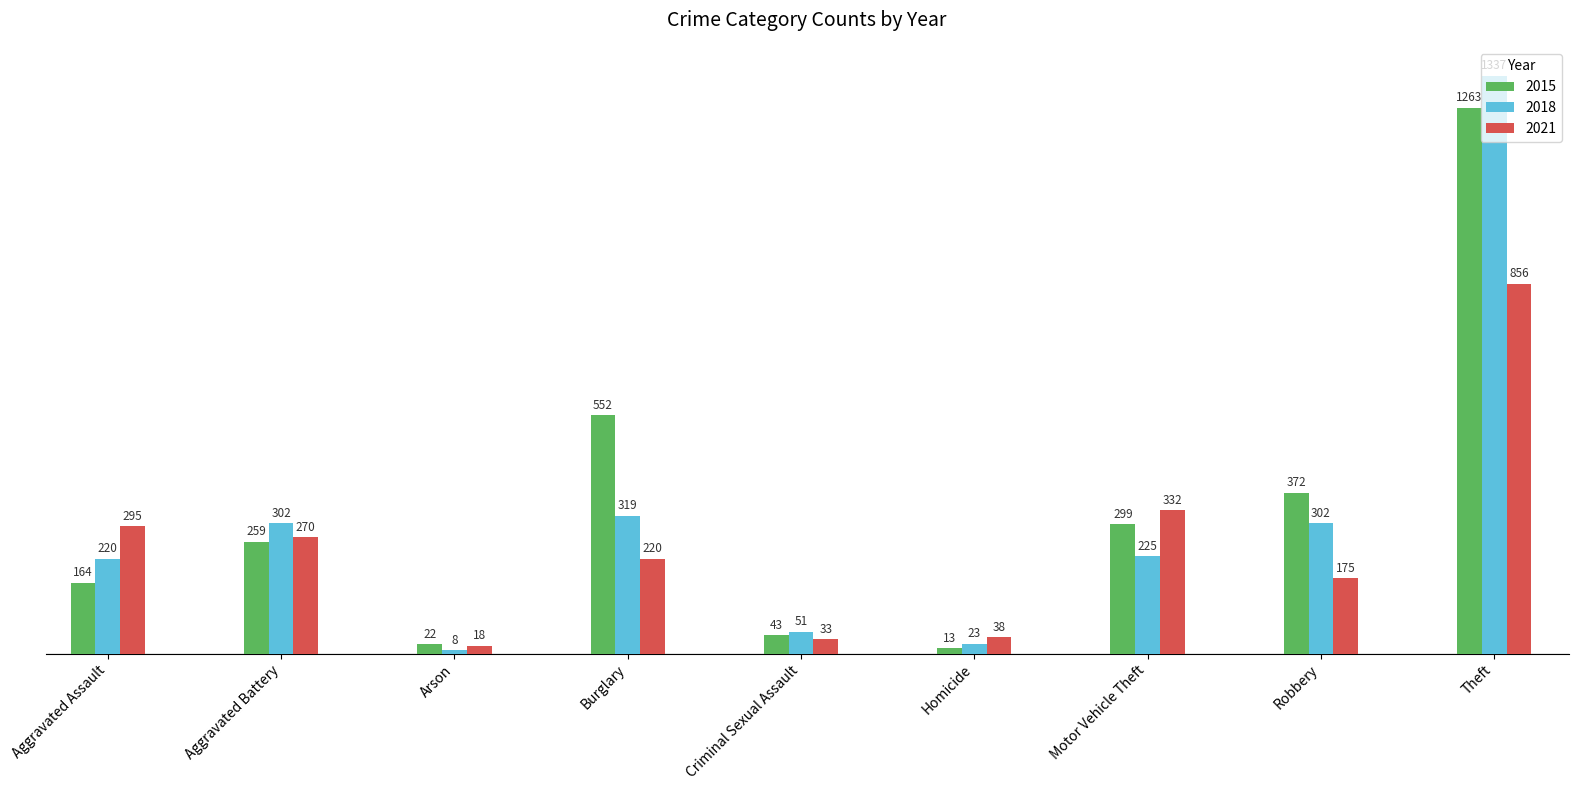

What is the lowest value of the 2021 series?

18